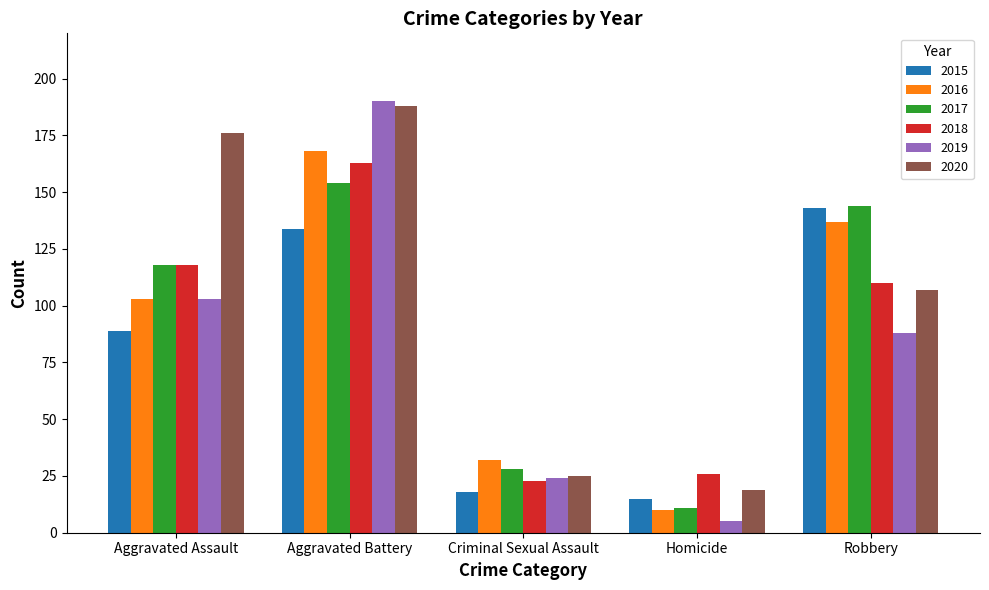

Is it true that 2018 equals 176 at Aggravated Assault?

False